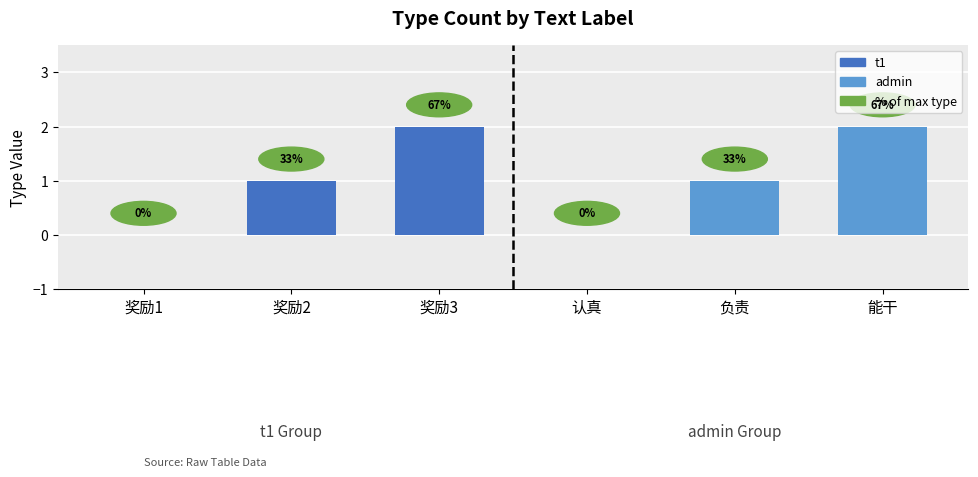

Which category has the highest value across all series?

奖励3